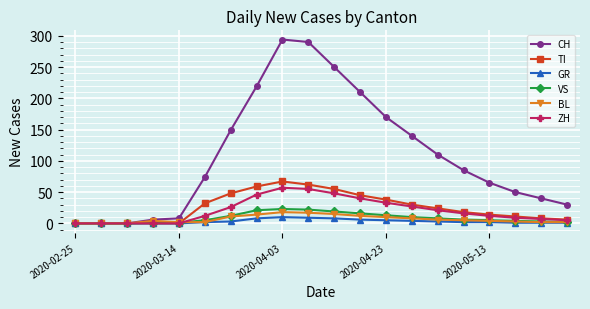

How many GR values are between 1 and 6?

11